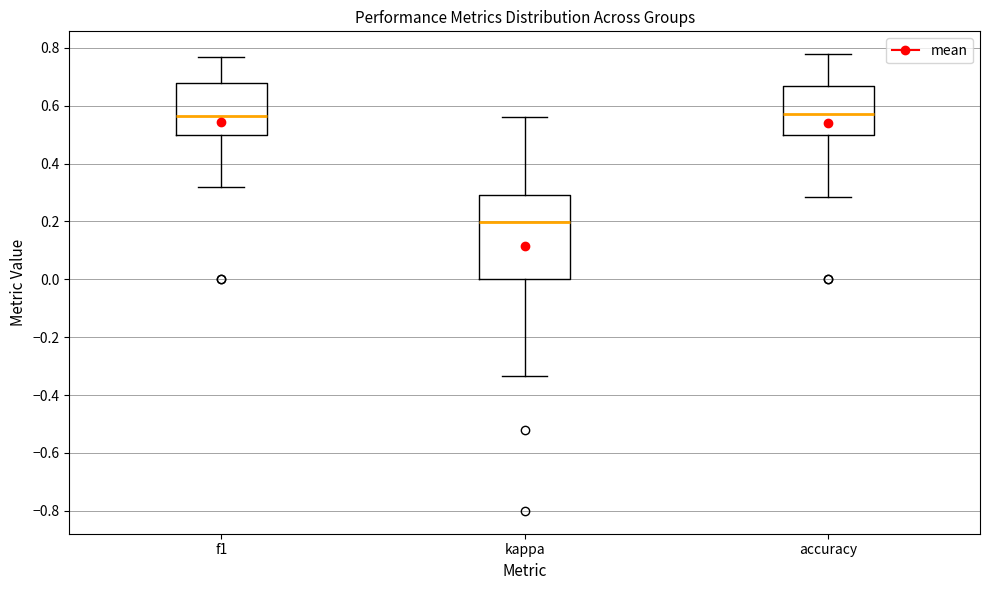

Where does the lower whisker of the box for kappa end on the y-axis? The values are not printed on the chart, so give them approximately, as read against the axis.

-0.34